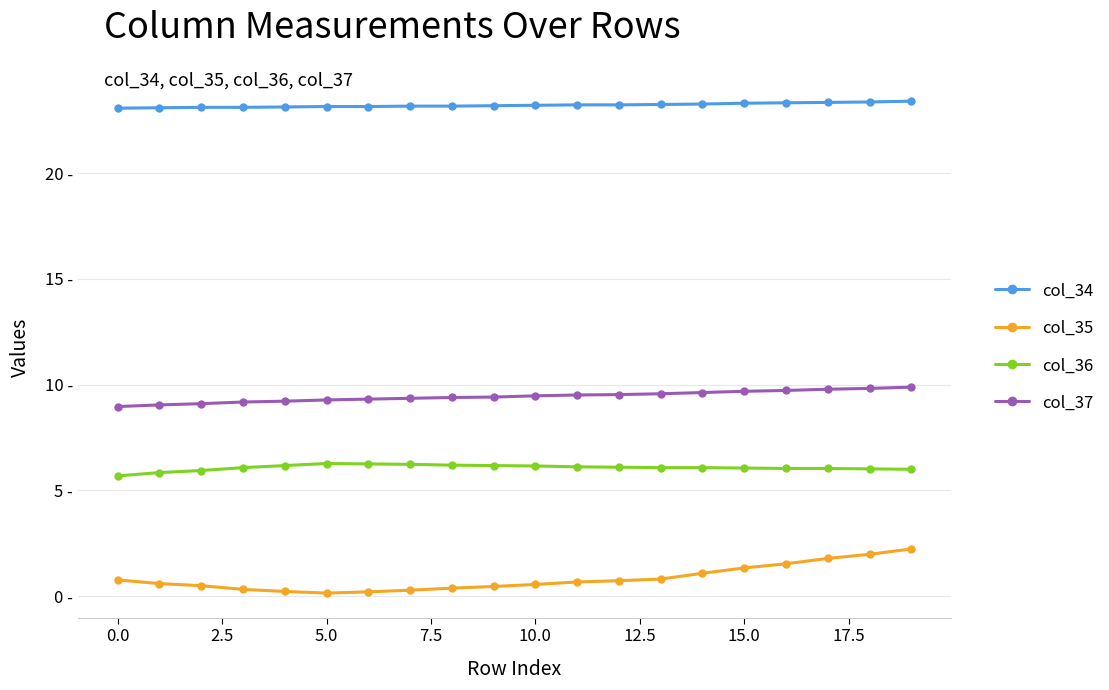

True or false: col_36 has more than 0 points higher than both neighbors.

True